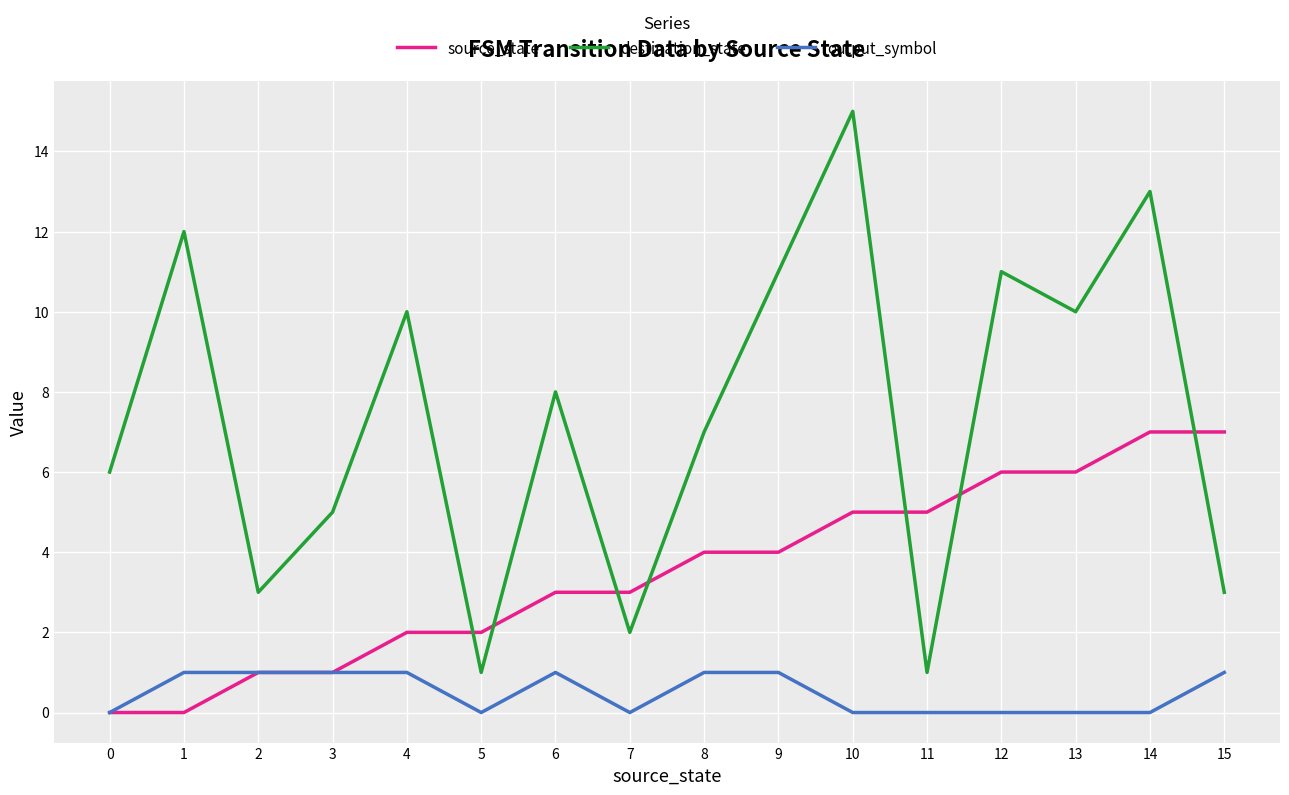

What are all the series names shown in the legend?

source_state, destination_state, output_symbol